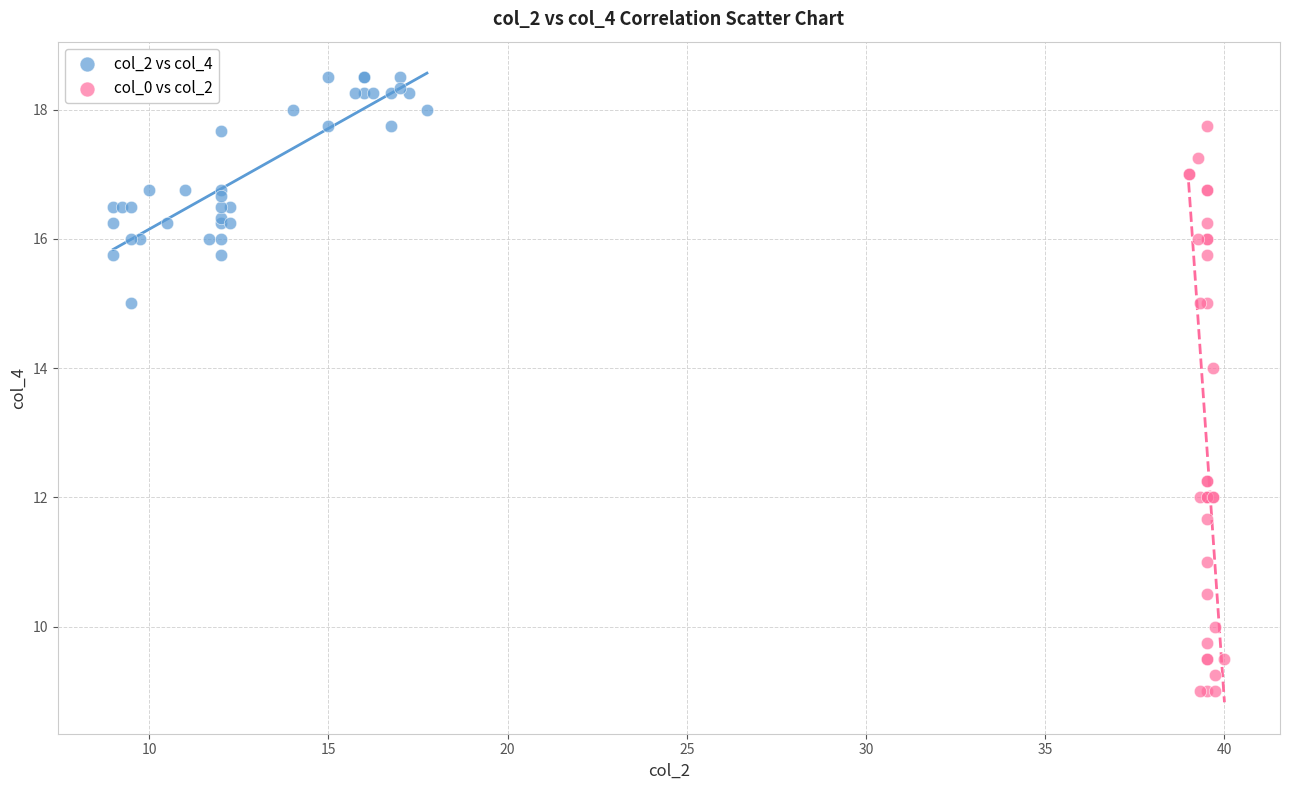

What are all the series names shown in the legend?

col_2 vs col_4, col_0 vs col_2